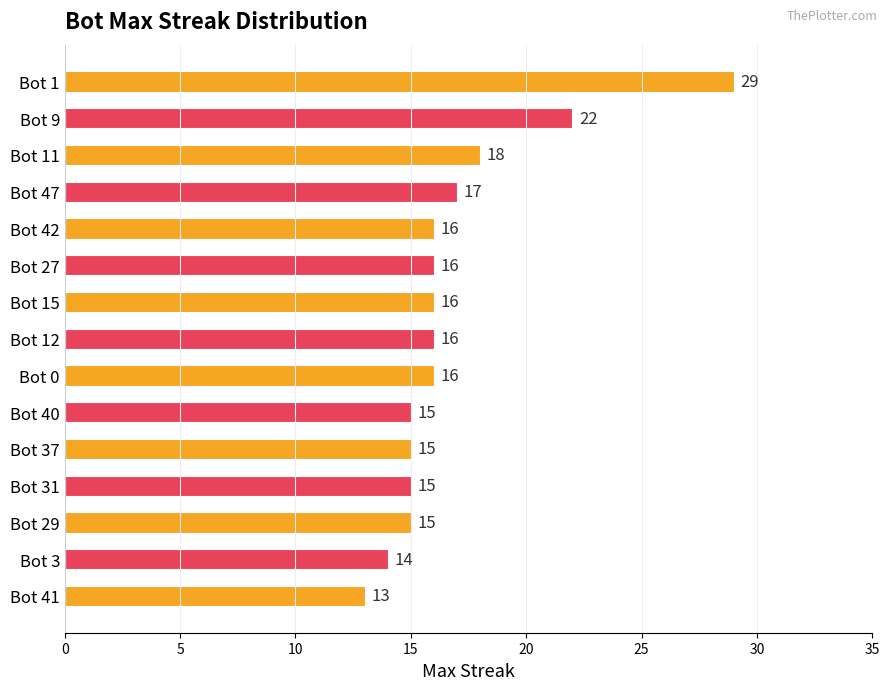

What position from the top is Bot 37?

11